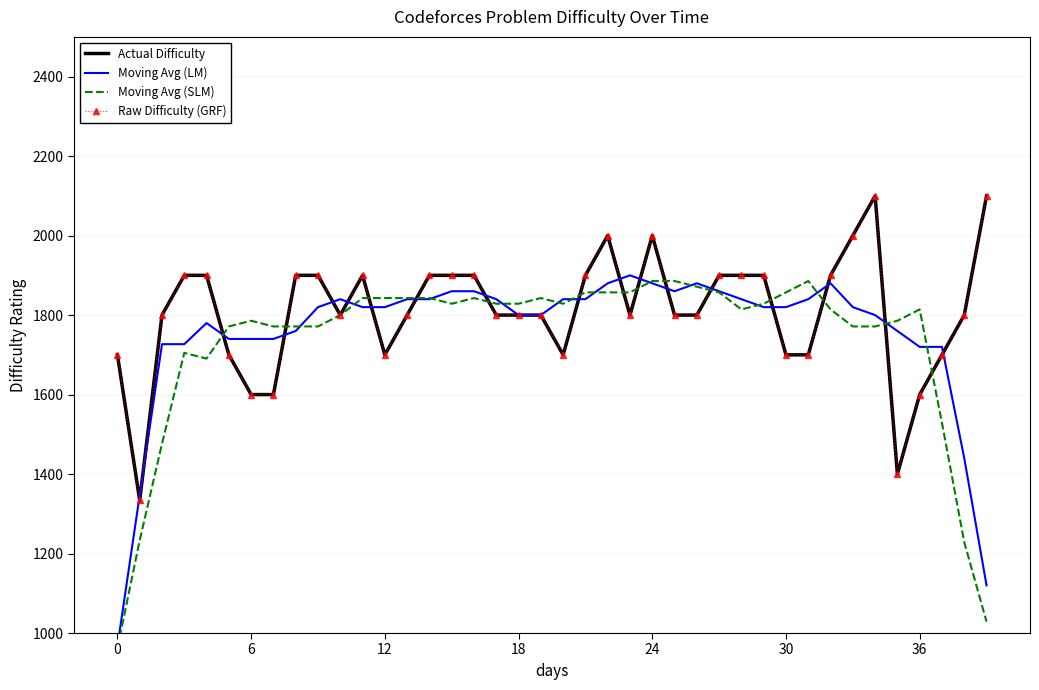

What is the label of the 28th point from the right?

12